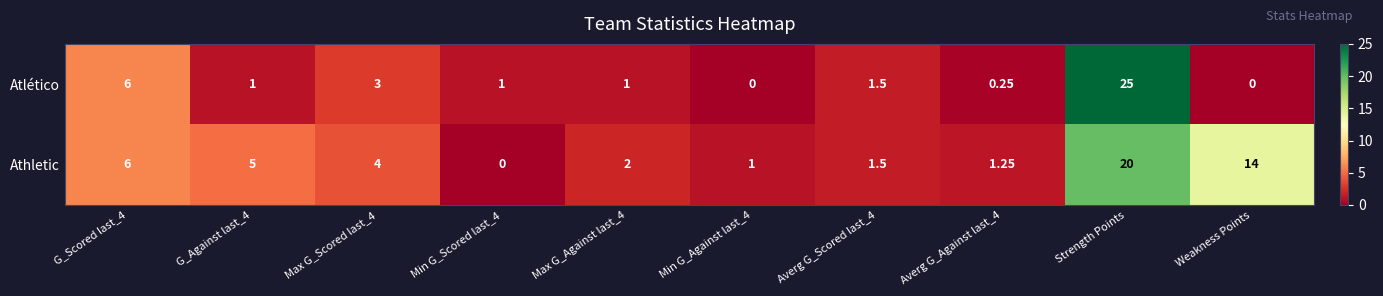

Rank the series by their maximum value, from highest to lowest.

Atlético, Athletic